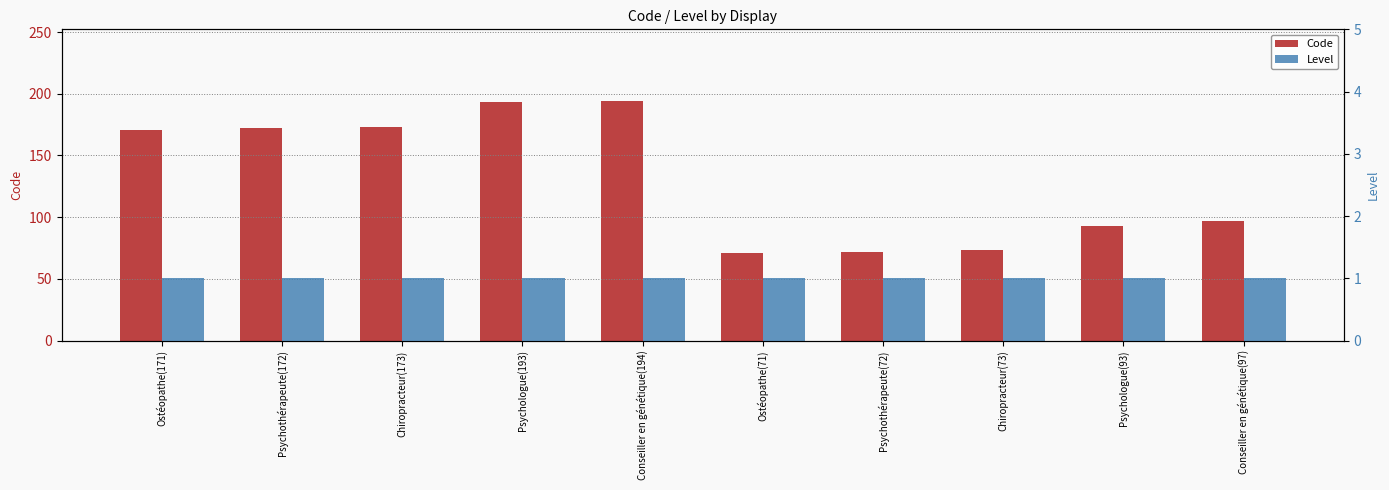

Which series has the largest total across all categories?

Code